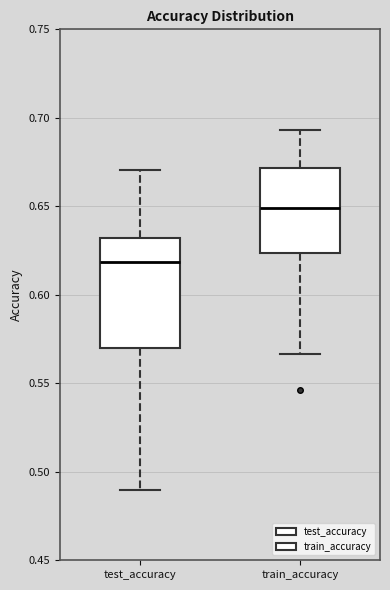

Reading left to right, transcribe this box plot: for each box, give where its median line is, the range the box spans, and where its two whiskers end, as read against the y-axis. The values are not printed on the chart, so give them approximately, as read against the axis.

test_accuracy: median 0.620, box 0.570 to 0.630, whiskers 0.490 to 0.670
train_accuracy: median 0.650, box 0.625 to 0.670, whiskers 0.565 to 0.695